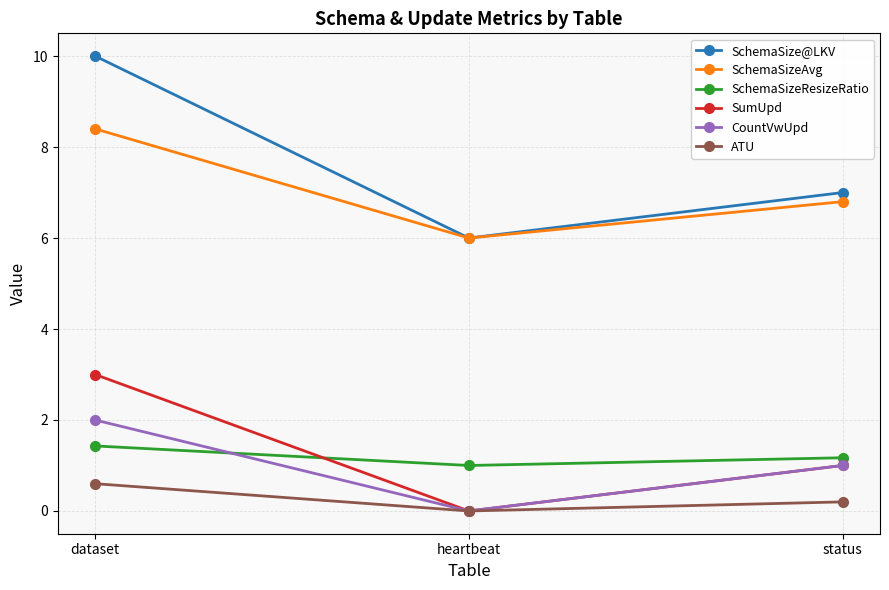

Reading left to right, what are all the values shown in this chart?

SchemaSize@LKV: dataset=10.0	heartbeat=6.0	status=7.0
SchemaSizeAvg: dataset=8.4	heartbeat=6.0	status=6.8
SchemaSizeResizeRatio: dataset=1.4	heartbeat=1.0	status=1.2
SumUpd: dataset=3.0	heartbeat=0.0	status=1.0
CountVwUpd: dataset=2.0	heartbeat=0.0	status=1.0
ATU: dataset=0.6	heartbeat=0.0	status=0.2